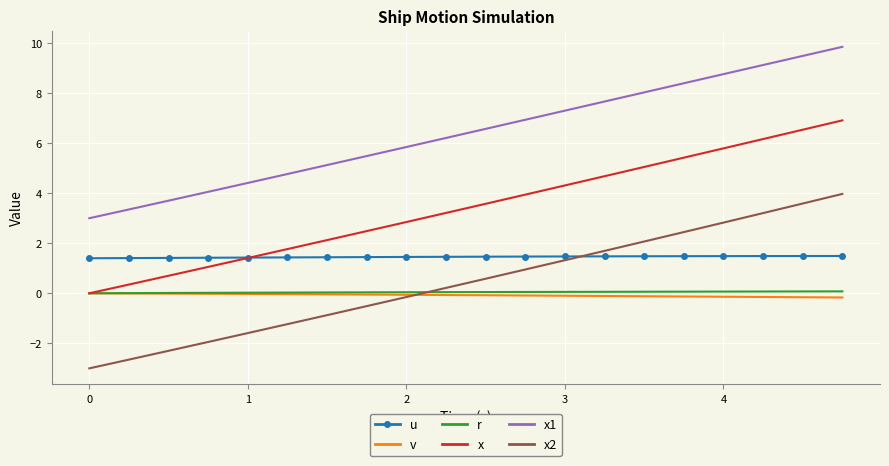

What is the minimum value for x2?

-3.0